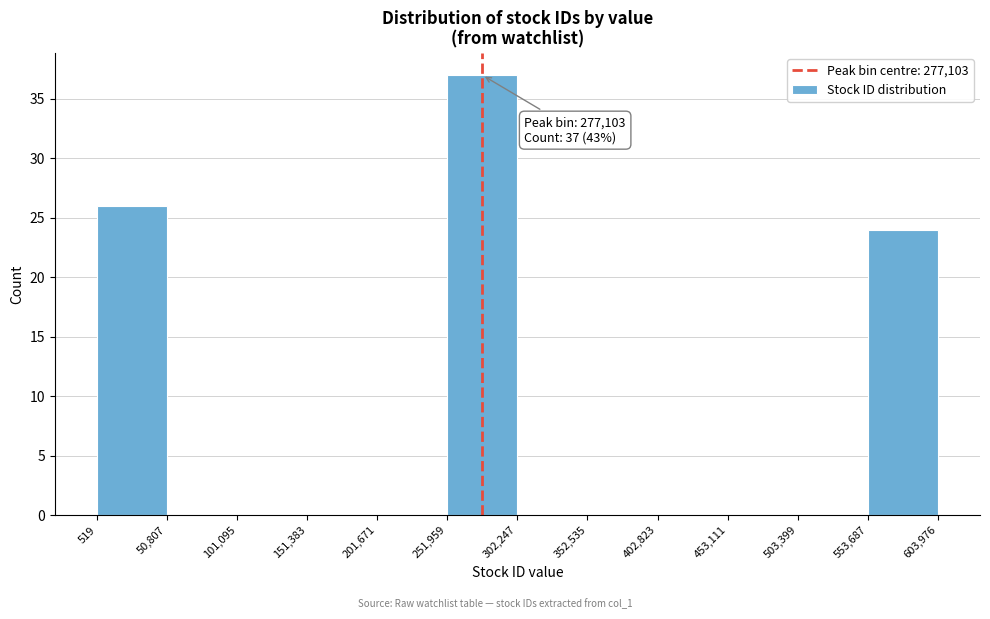

Which range on the x-axis has the tallest bar?

251,959 to 302,247